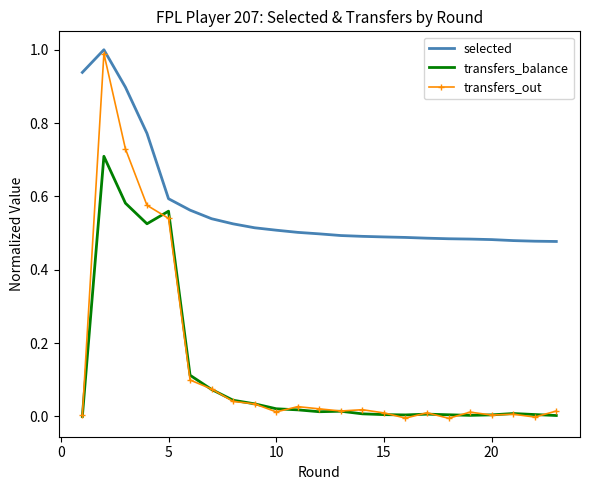

Which series has the widest spread of values?

transfers_out